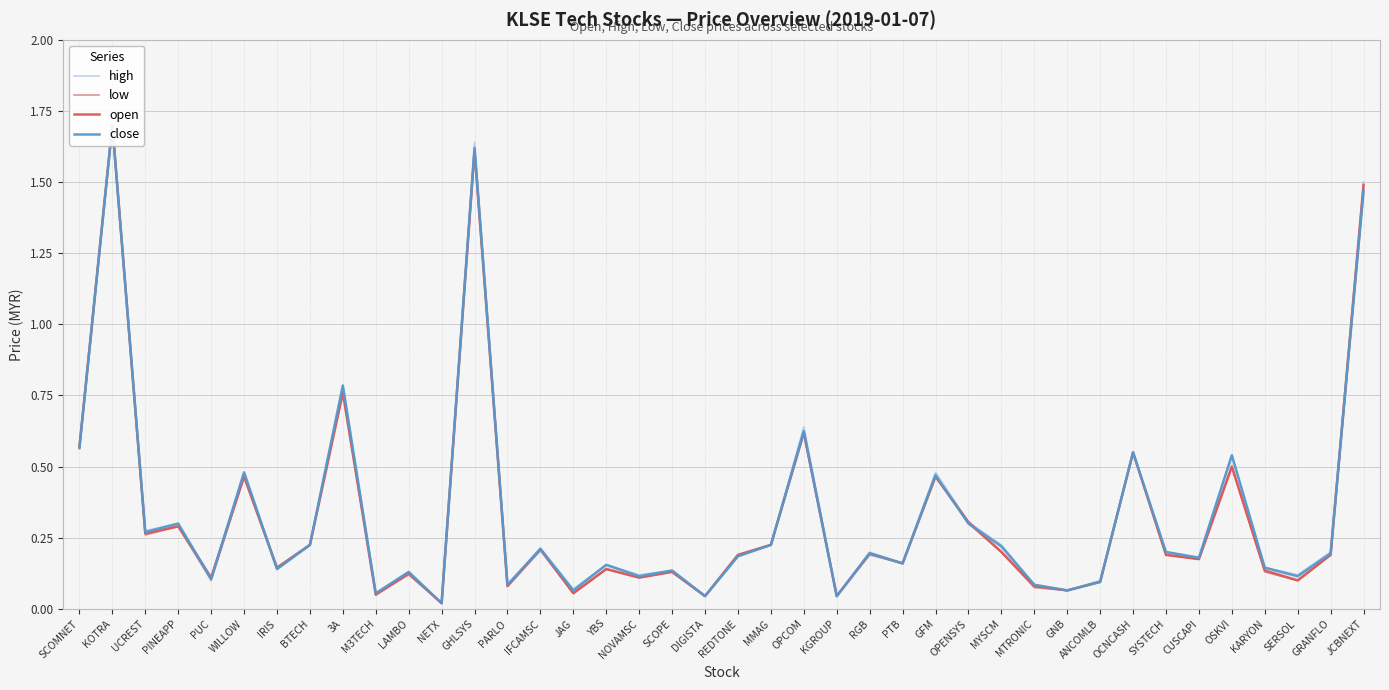

Which series has the largest total across all categories?

high